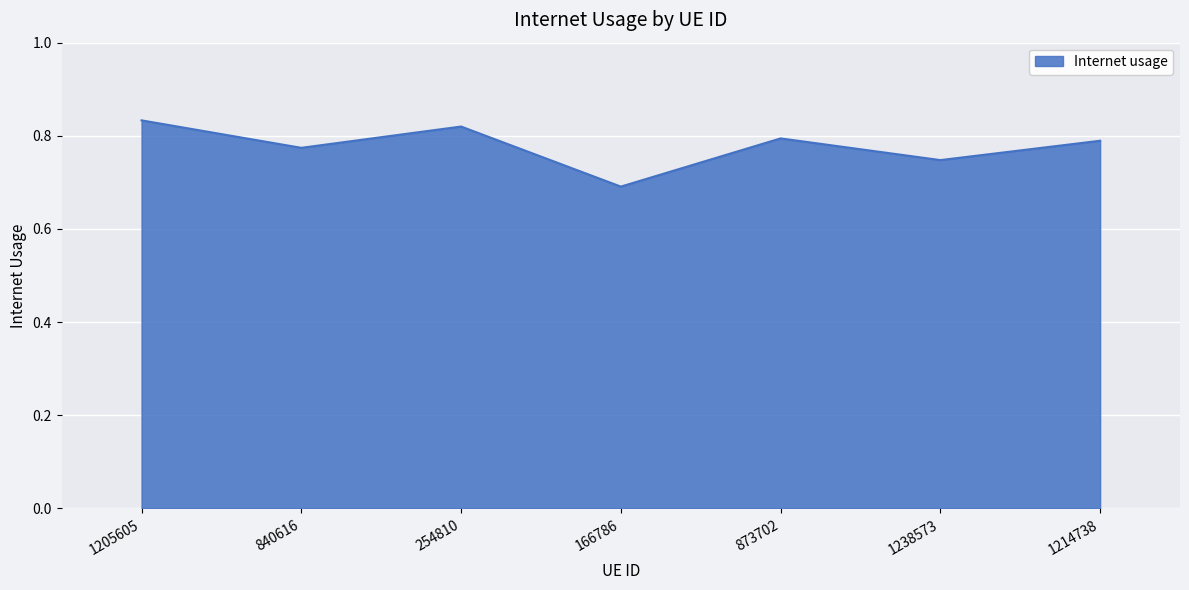

Count the values in the range 0 to 1.

7